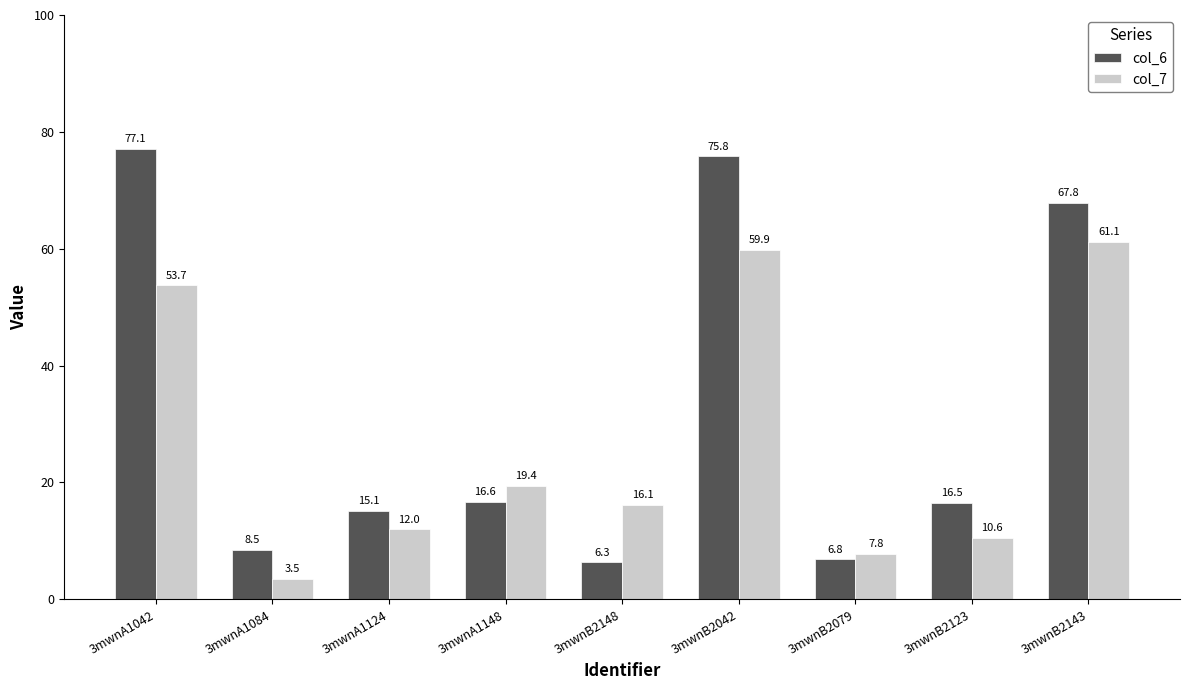

The value of col_7 at 3mwnB2123 is 2.7. True or false?

False